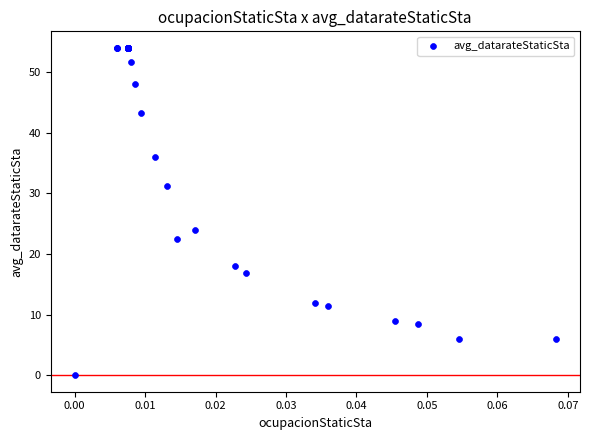

What Y value in the scatter plot is closest to 27?

24.0